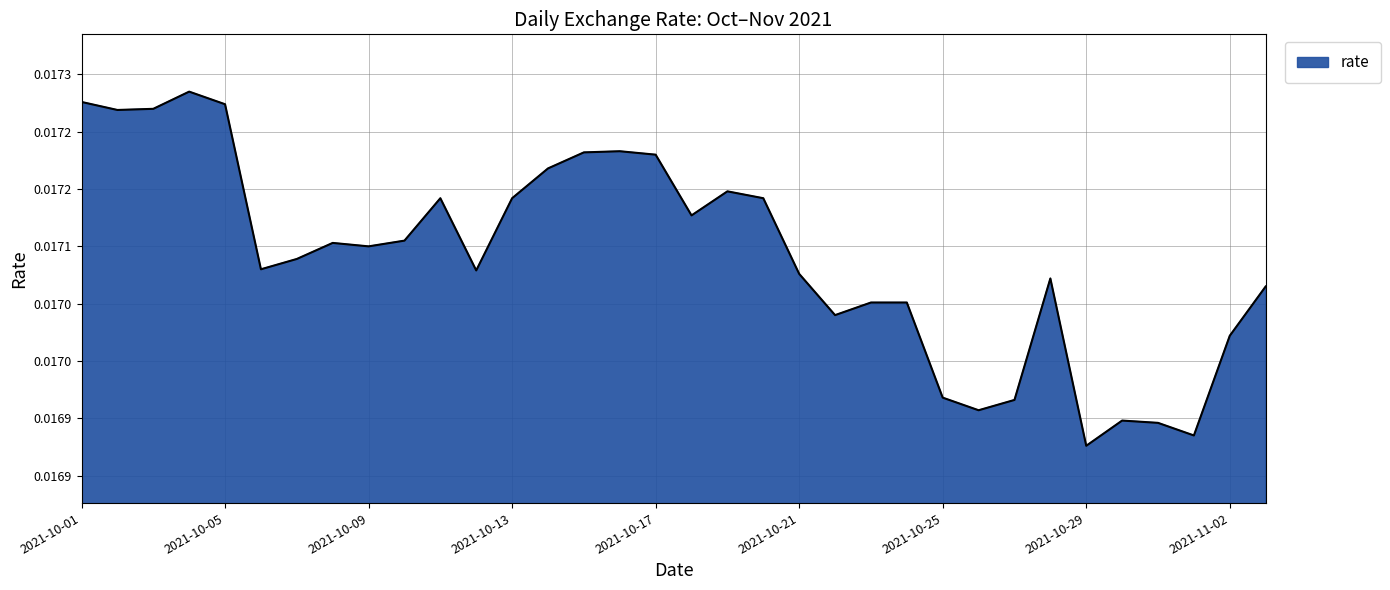

What is the label of the 1st point from the right?

2021-11-03